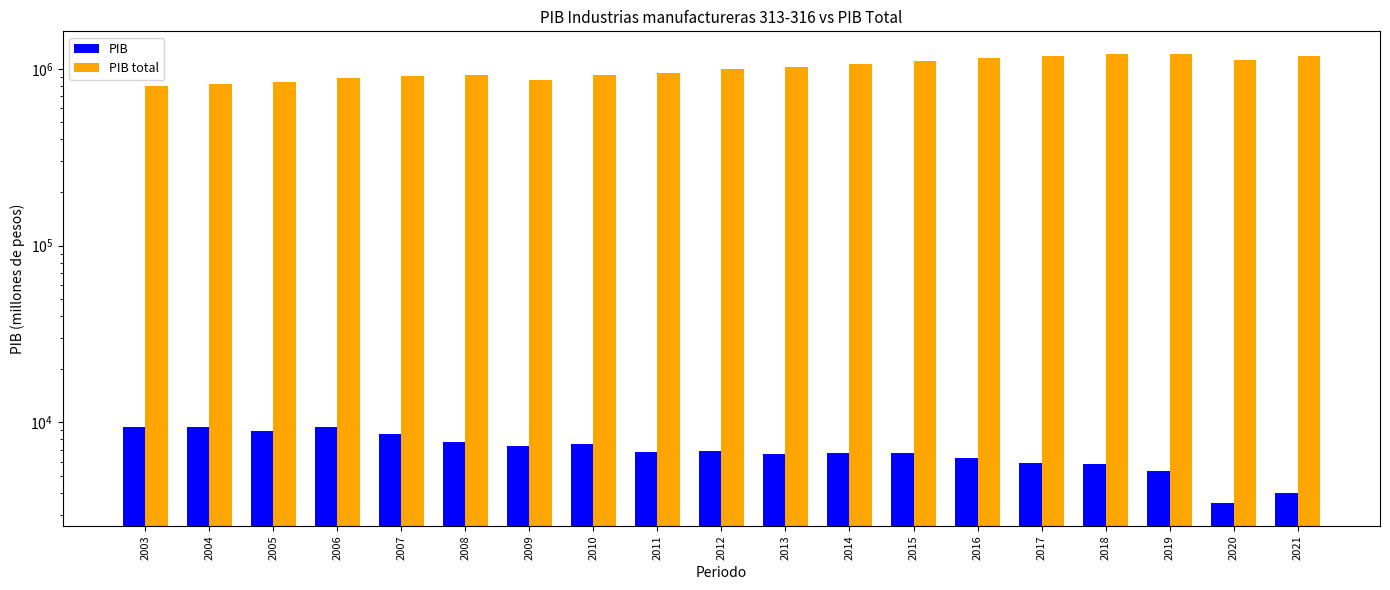

Reading left to right, transcribe all the data shown in this chart.

PIB: 9468.7	9378.4	8914.7	9373.7	8638.2	7714.6	7370.5	7522.9	6838.0	6847.9	6612.1	6699.0	6714.8	6282.1	5874.5	5820.3	5284.1	3473.7	3962.6
PIB total: 794957.3	819238.3	842128.8	886009.7	913139.8	918573.5	870319.1	925371.8	953148.1	995286.0	1018578.6	1067256.8	1104884.9	1149129.5	1176616.0	1208076.0	1216735.7	1126205.9	1186919.0